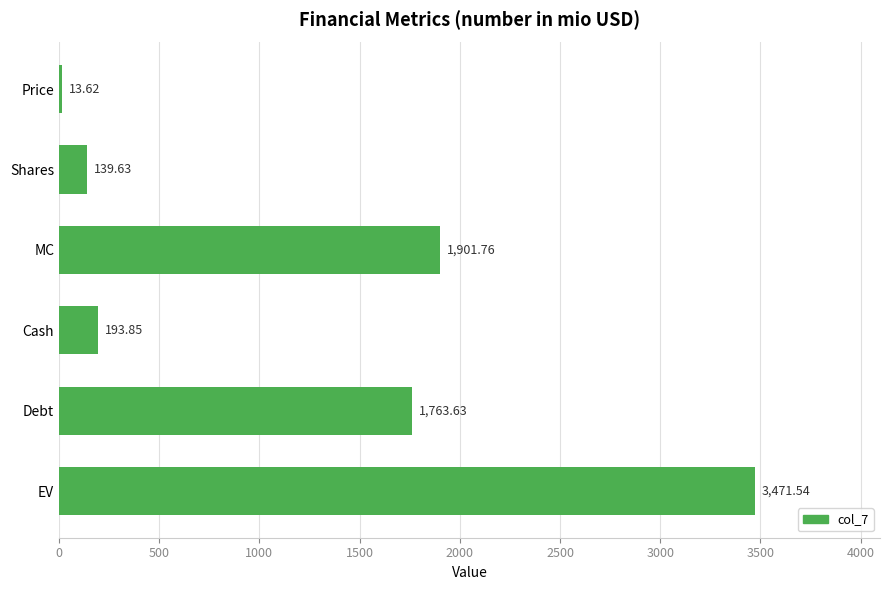

How many values are below 1763?

3